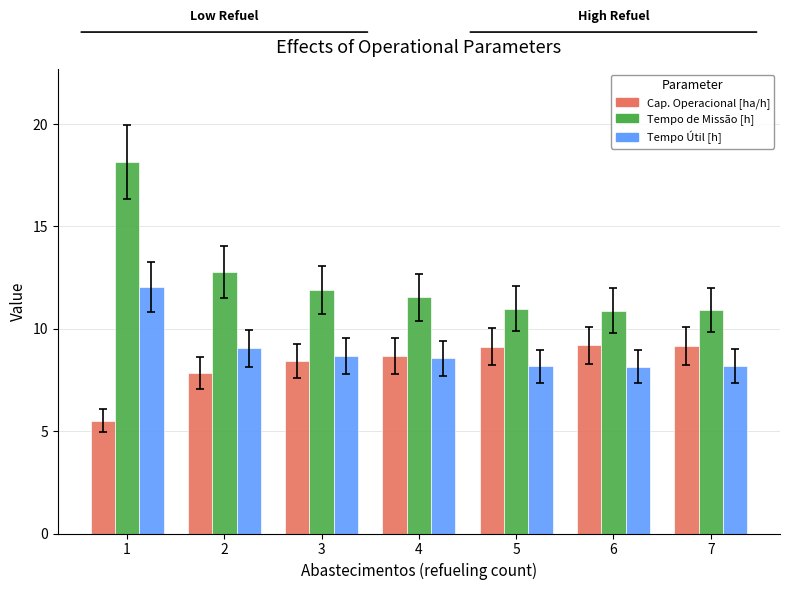

What is the smallest value displayed?

5.5